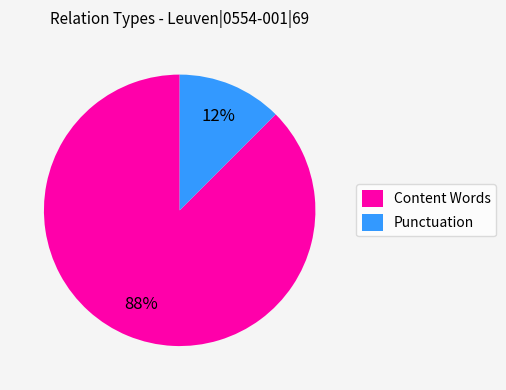

Combined, do Punctuation and Content Words account for over 50%?

Yes